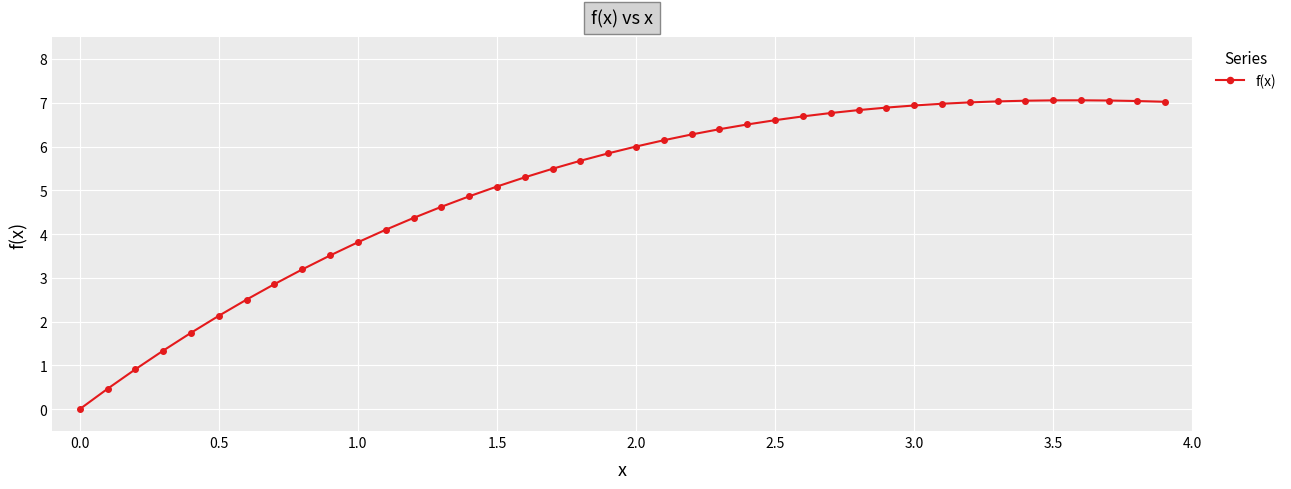

What is the difference between the maximum and minimum values?

7.1